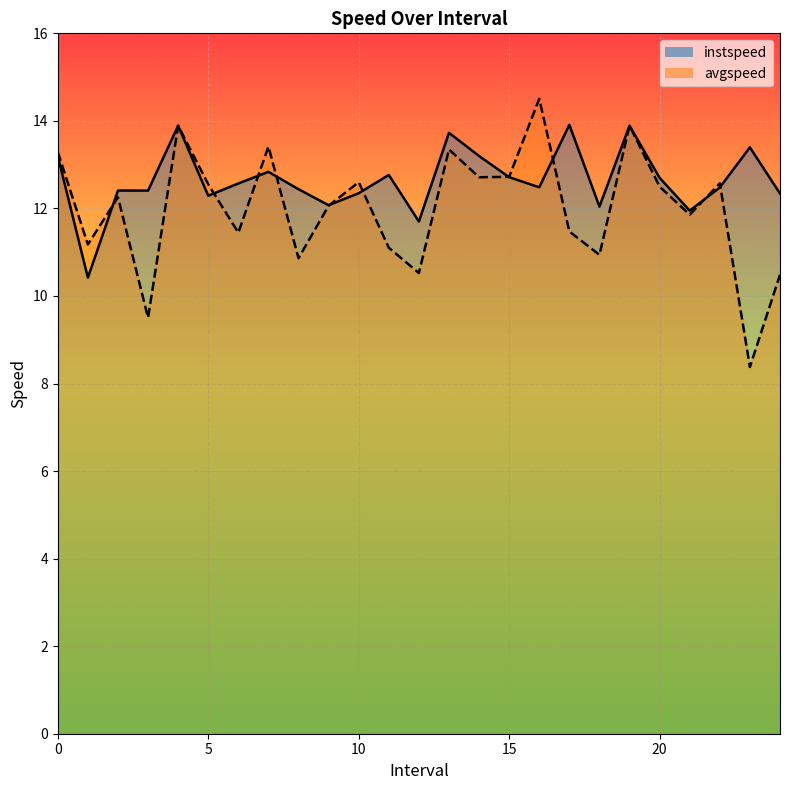

Rank the series at 17.0 from lowest to highest value.

avgspeed, instspeed